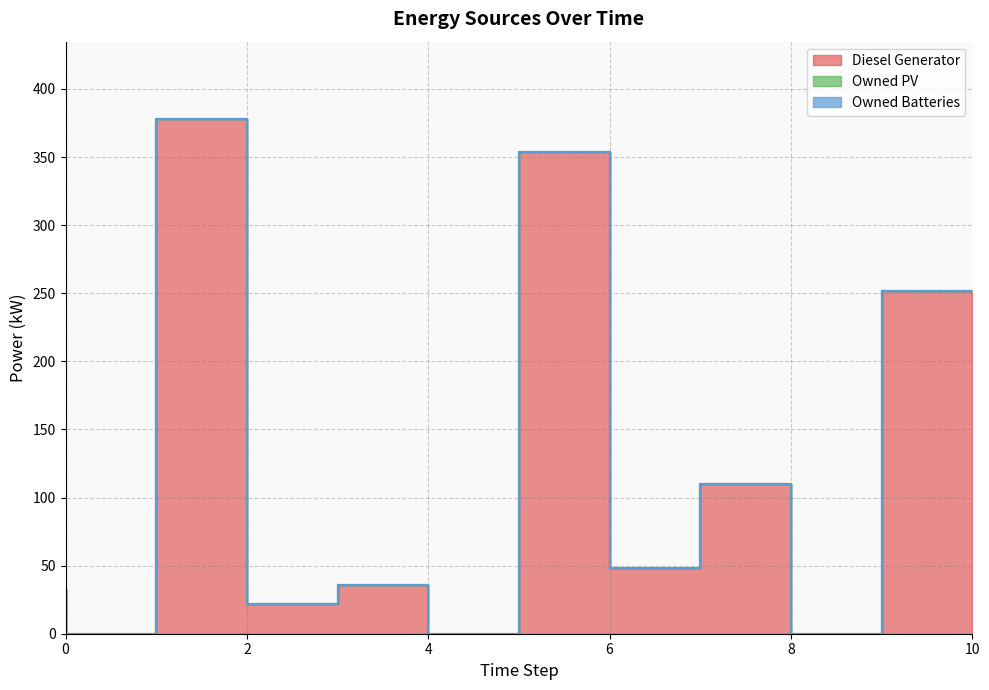

What is the approximate value of Diesel Generator at 7?

48